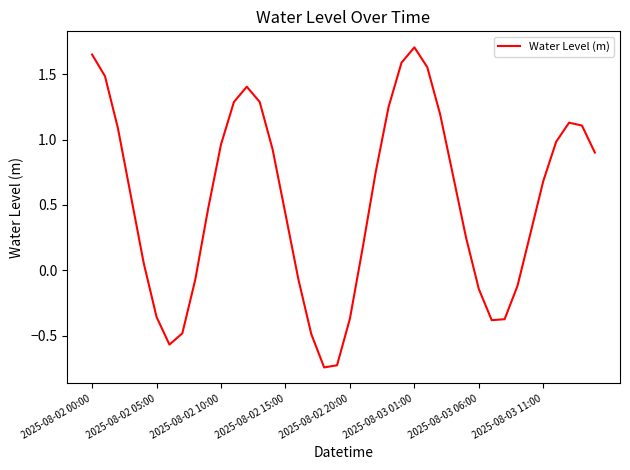

Which label corresponds to the largest value in the chart?

2025-08-03 01:00